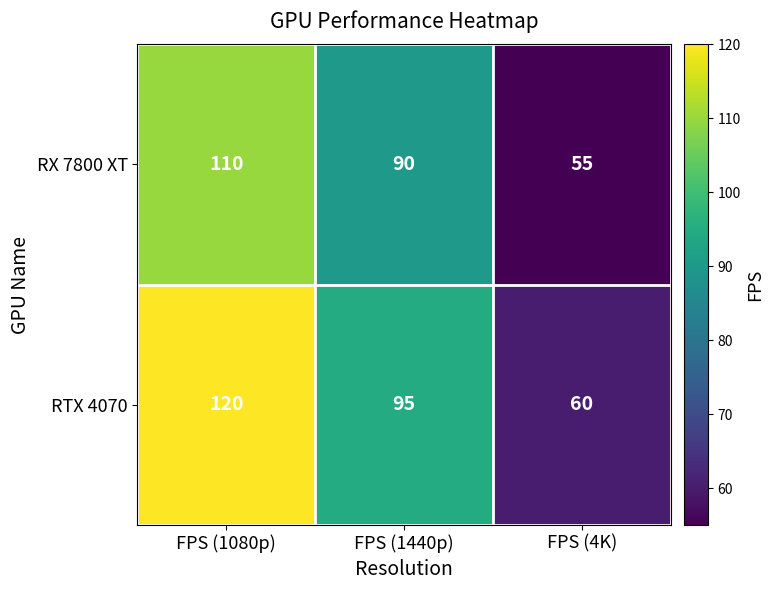

Reading left to right, transcribe all the data shown in this chart.

RX 7800 XT: FPS (1080p)=110	FPS (1440p)=90	FPS (4K)=55
RTX 4070: FPS (1080p)=120	FPS (1440p)=95	FPS (4K)=60